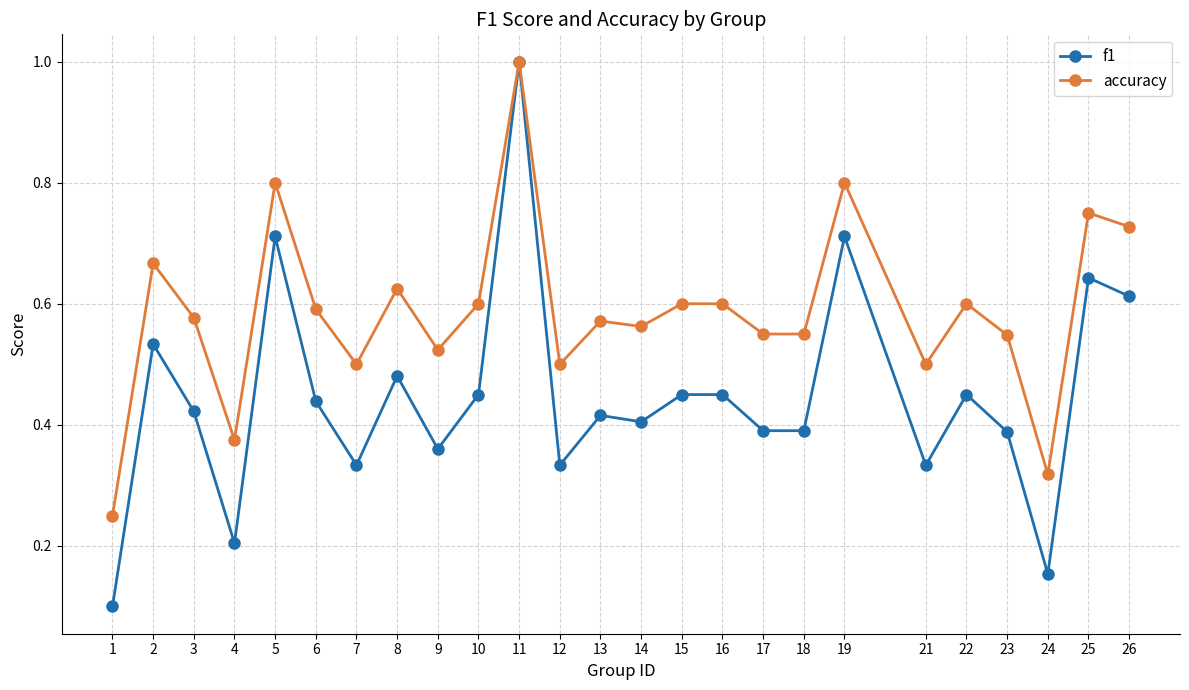

The value of f1 at 25 is 0.2. True or false?

False